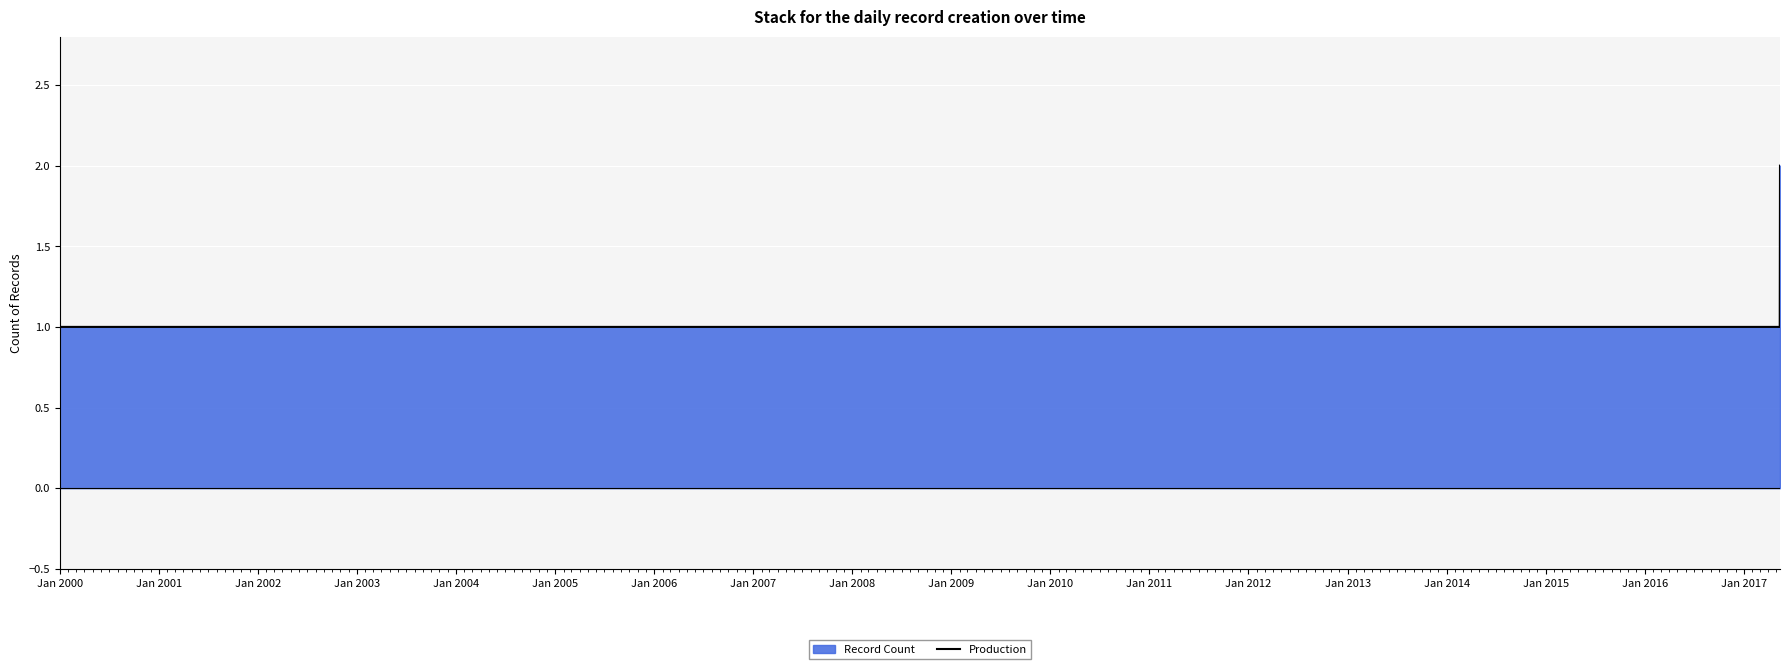

Count the values in the range 1 to 2.

3